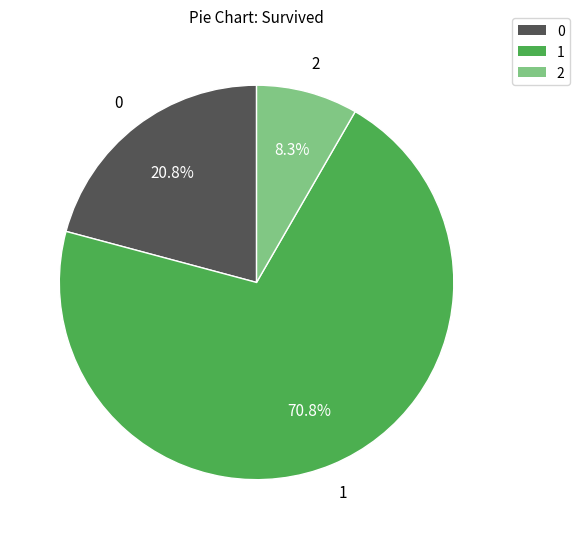

Does any single category account for the majority?

Yes